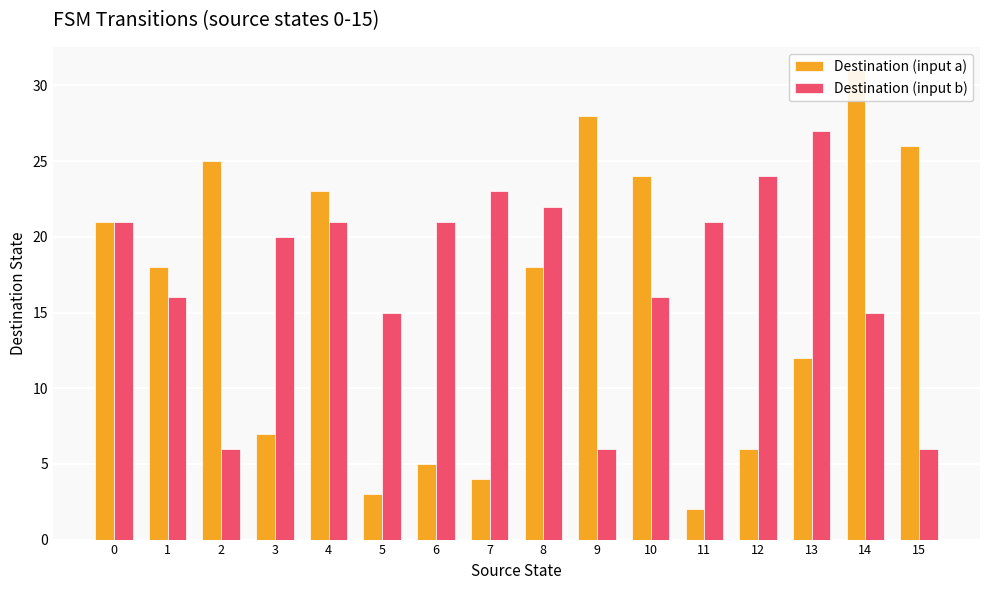

What is the total value across all series at 10?

40